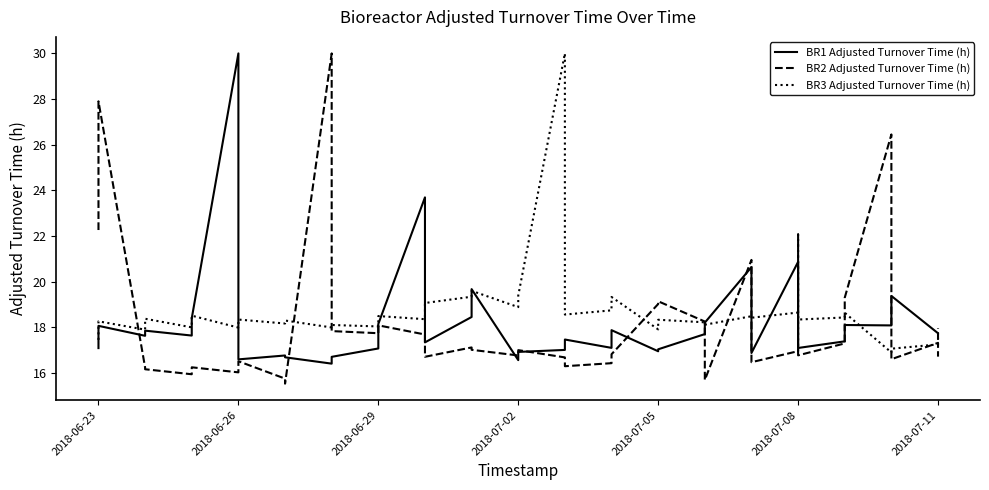

List the series in order of their overall mean, highest first.

BR3 Adjusted Turnover Time (h), BR2 Adjusted Turnover Time (h), BR1 Adjusted Turnover Time (h)